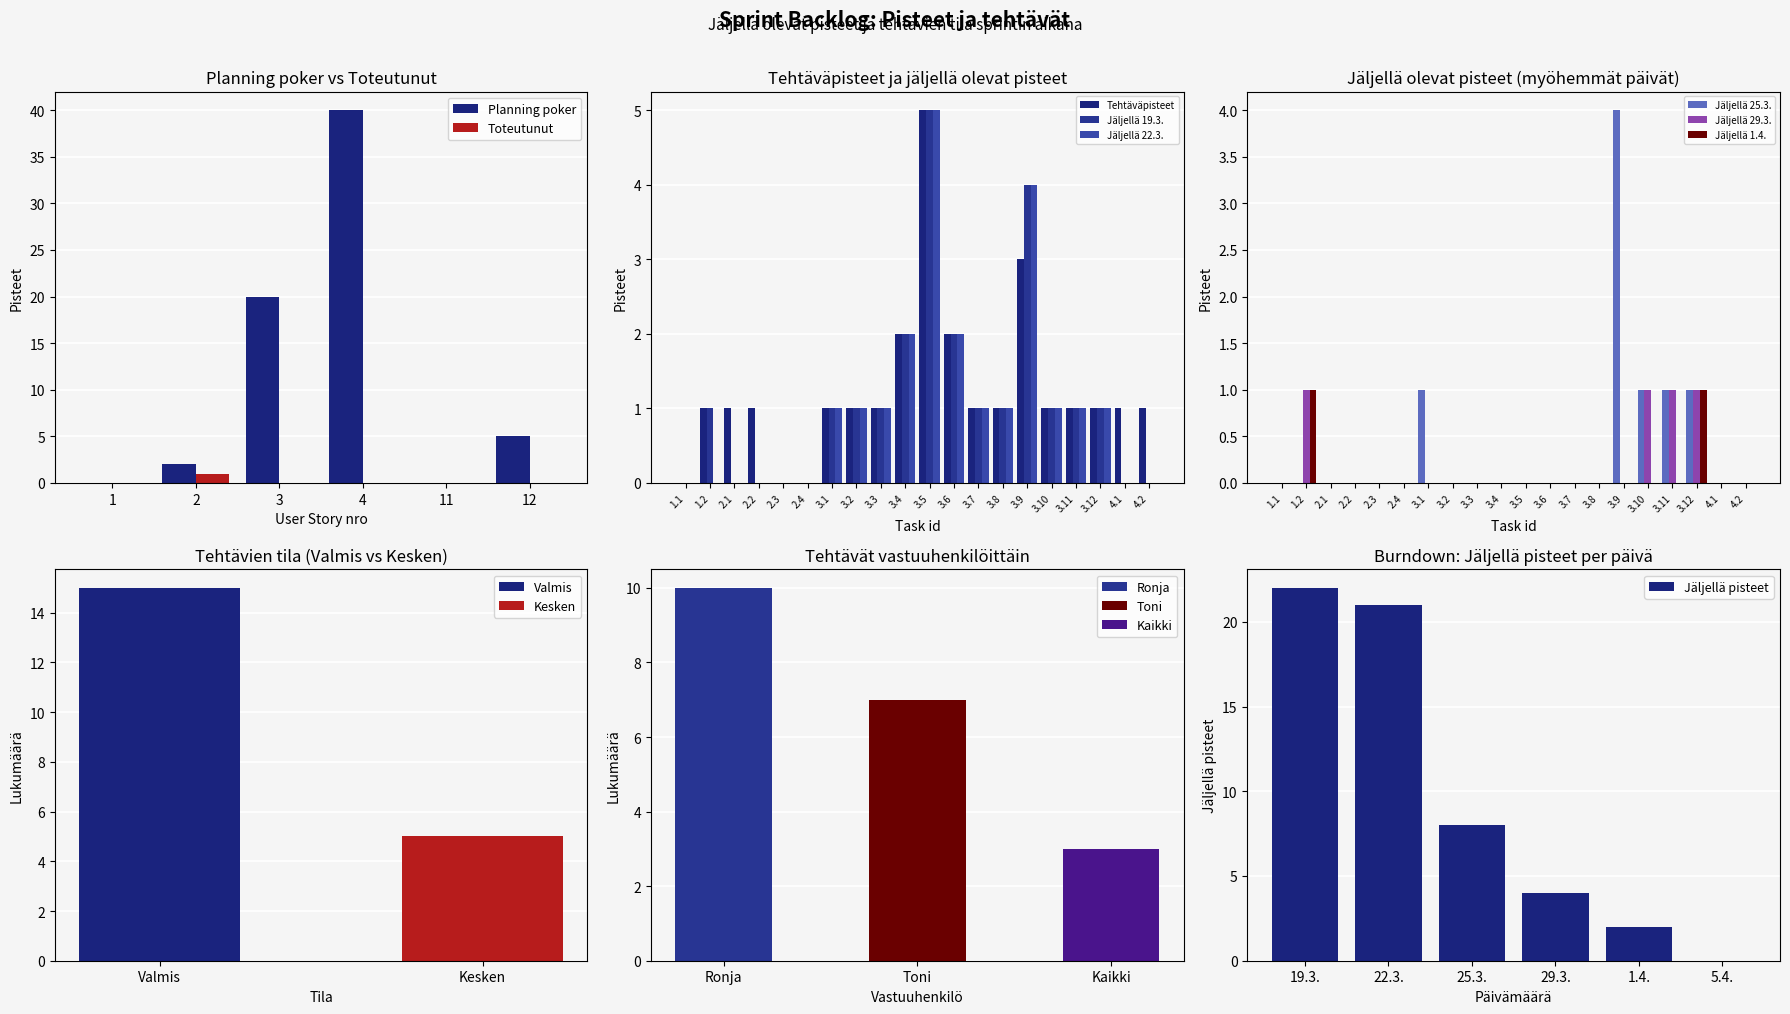

At which category is the sum across all series the highest?

4